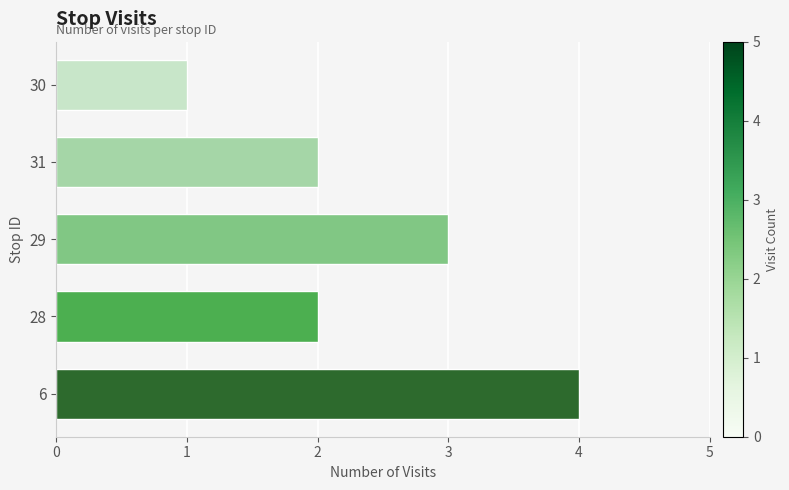

The chart shows a value of 1 at 29. True or false?

False